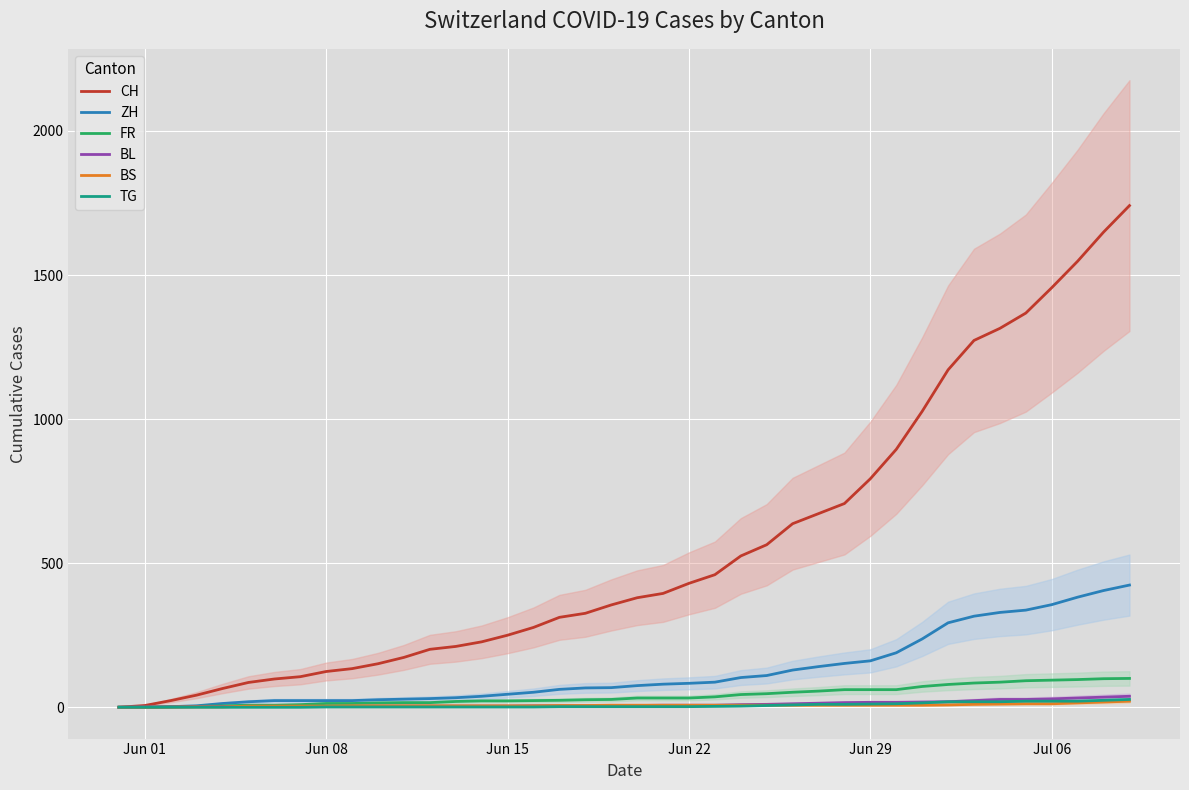

True or false: TG has a value of 7 at 33.

False